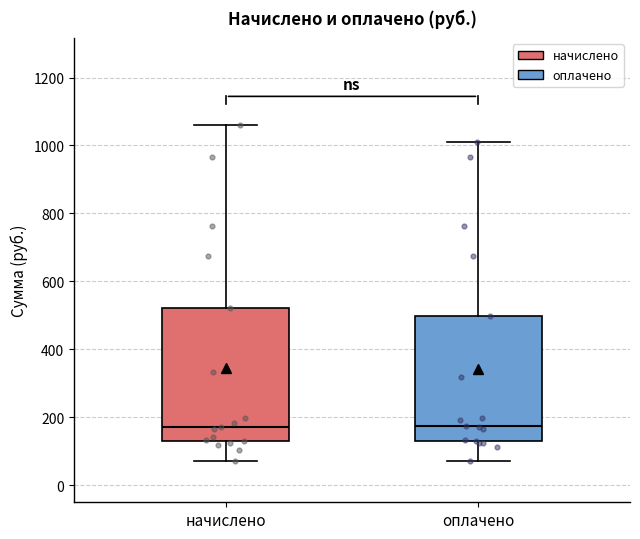

Where is the lower edge of the box for оплачено on the y-axis? The values are not printed on the chart, so give them approximately, as read against the axis.

140